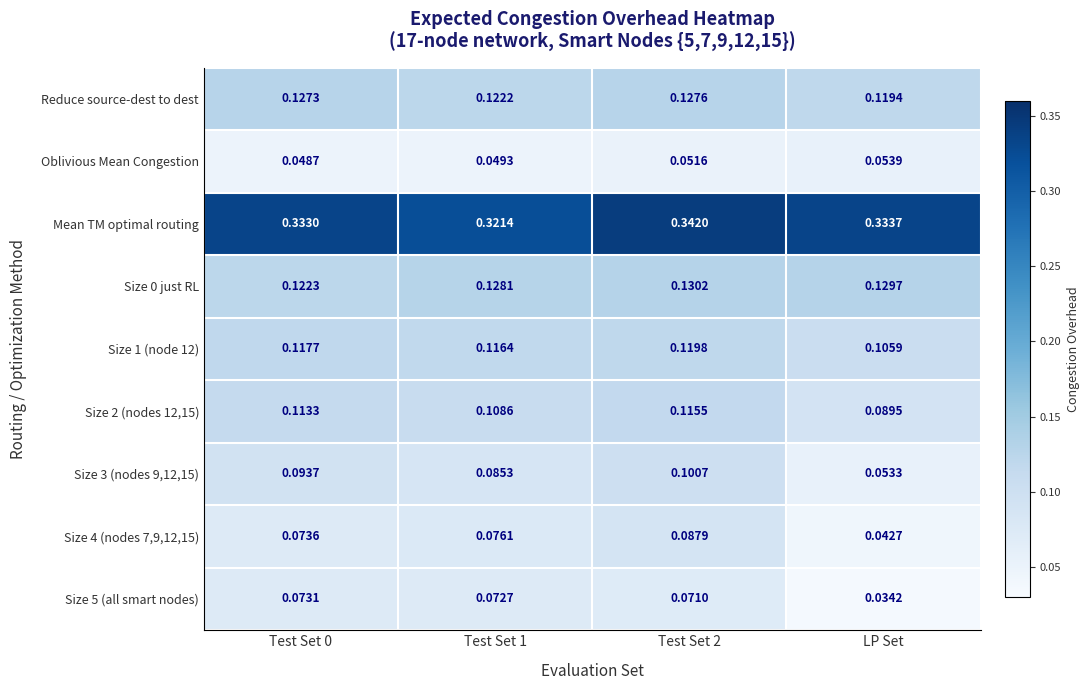

Is the value of Oblivious Mean Congestion at LP Set greater than the value of Size 3 (nodes 9,12,15) at Test Set 0?

No